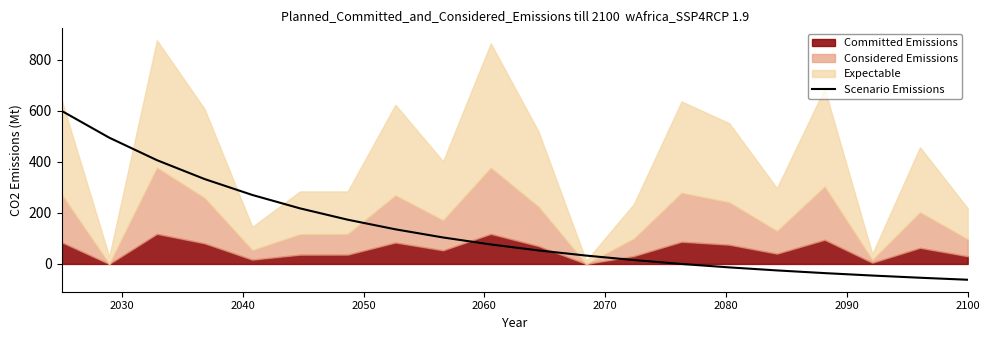

How many negative values are there?

7